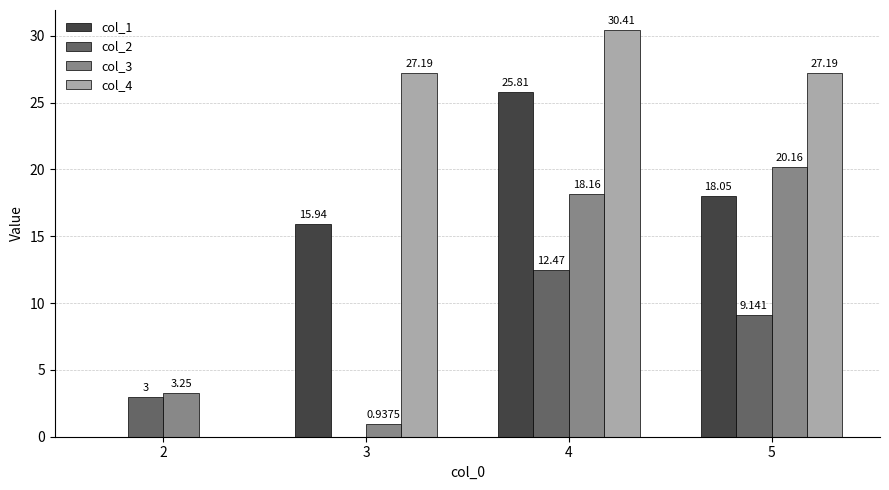

Are the bars horizontal?

No